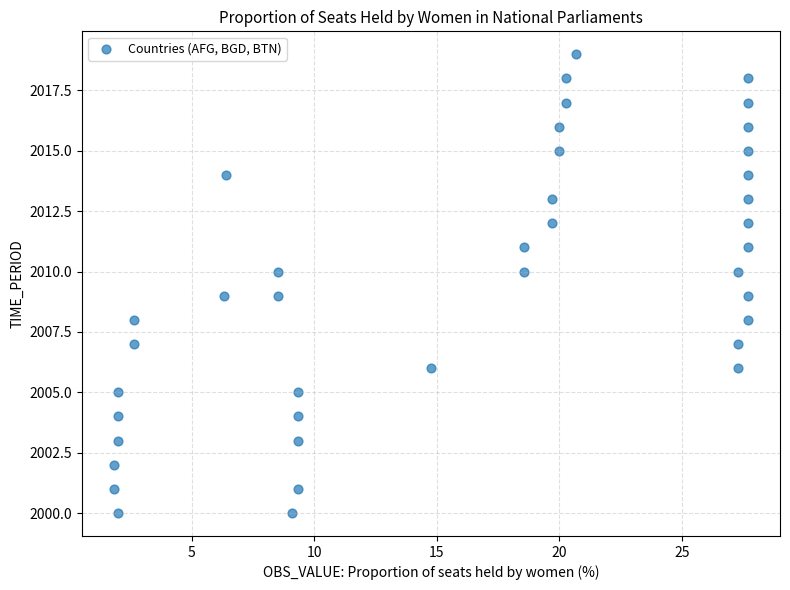

What is the range of Y values (max minus min)?

19